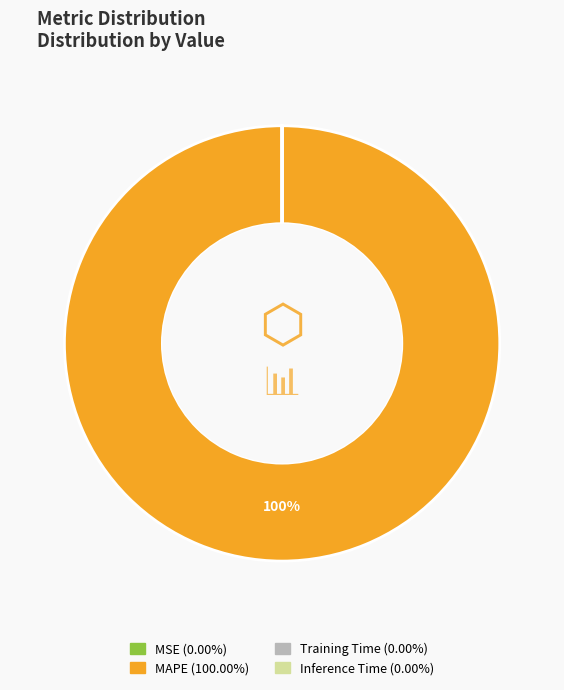

Which slice is the largest?

MAPE